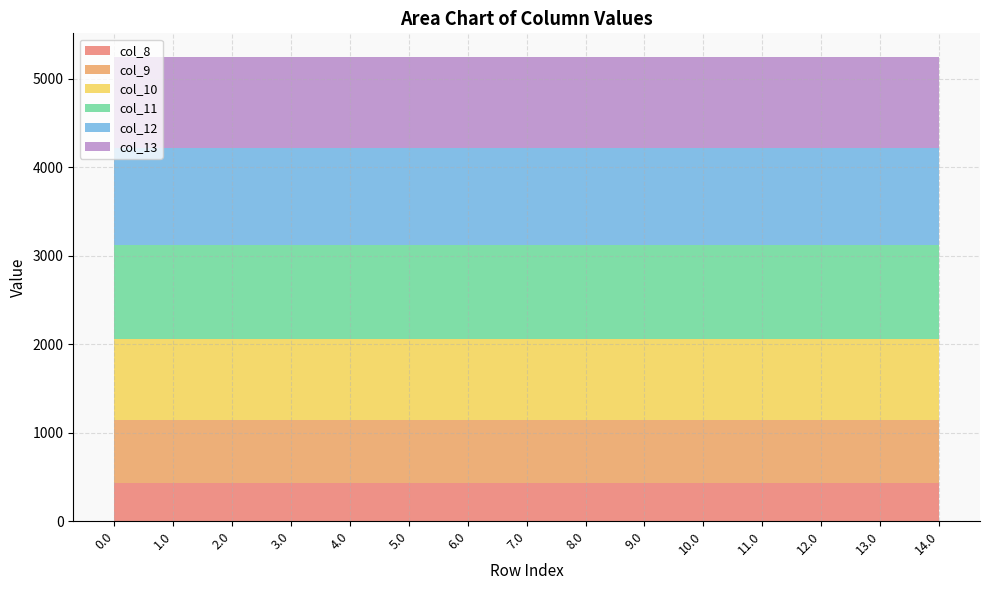

Reading left to right, extract all data points from this chart.

col_8: 430.3	430.3	430.3	430.3	430.3	430.3	430.3	430.3	430.3	430.3	430.3	430.3	430.3	430.3	430.3
col_9: 716.9	716.9	716.9	716.9	716.9	716.9	716.9	716.9	716.9	716.9	716.9	716.9	716.9	716.9	716.9
col_10: 916.2	916.2	916.2	916.2	916.2	916.2	916.2	916.2	916.2	916.2	916.2	916.2	916.2	916.2	916.2
col_11: 1060.3	1060.3	1060.3	1060.3	1060.3	1060.3	1060.3	1060.3	1060.3	1060.3	1060.3	1060.3	1060.3	1060.3	1060.3
col_12: 1096.7	1096.7	1096.7	1096.7	1096.7	1096.7	1096.7	1096.7	1096.7	1096.7	1096.7	1096.7	1096.7	1096.7	1096.7
col_13: 1032.9	1032.9	1032.9	1032.9	1032.9	1032.9	1032.9	1032.9	1032.9	1032.9	1032.9	1032.9	1032.9	1032.9	1032.9